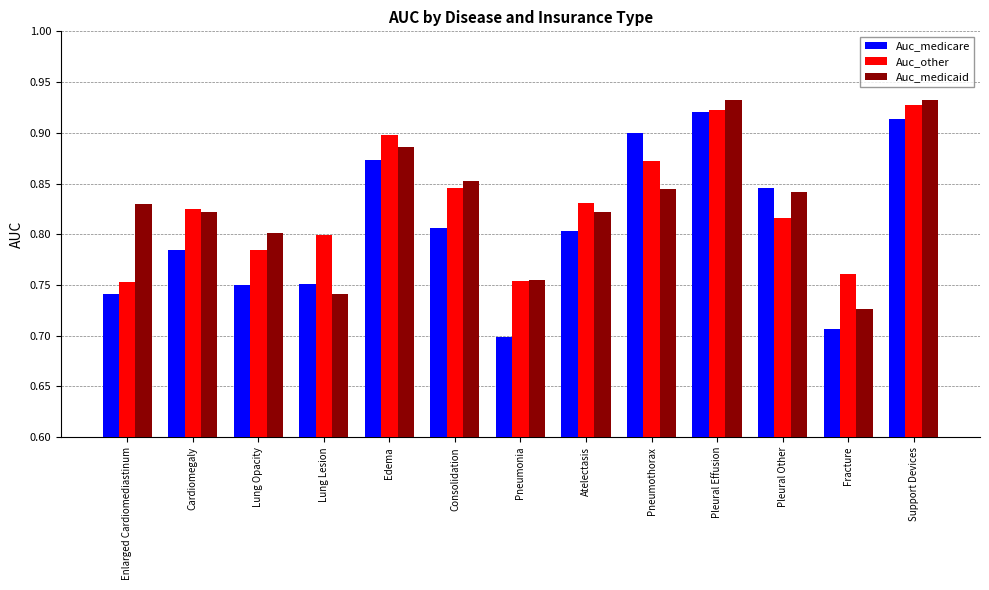

What is the difference between the Auc_medicare values at Pleural Other and Support Devices?

0.1